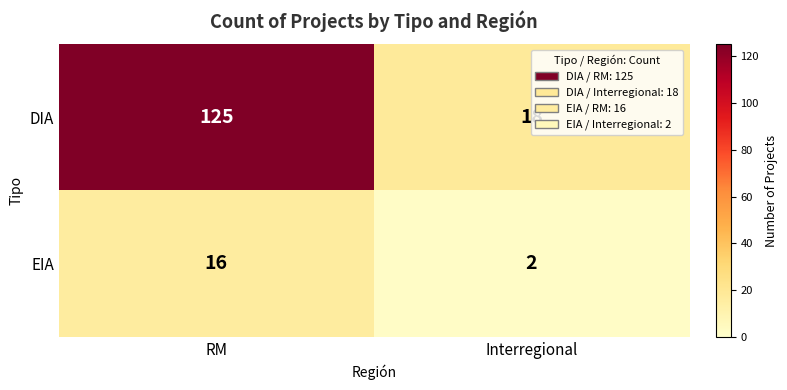

What is the sum of all EIA values?

18